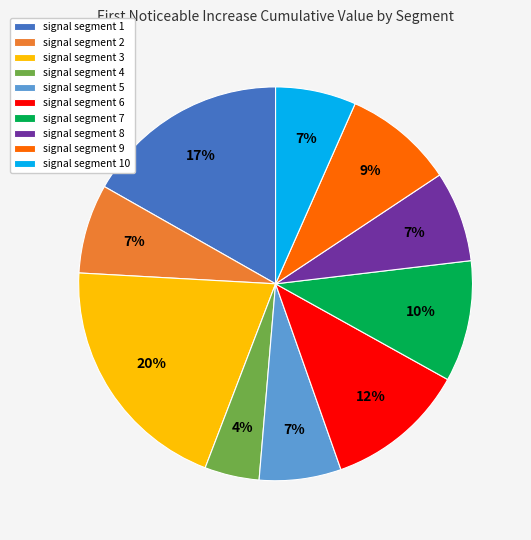

How many slices are in this pie chart?

10